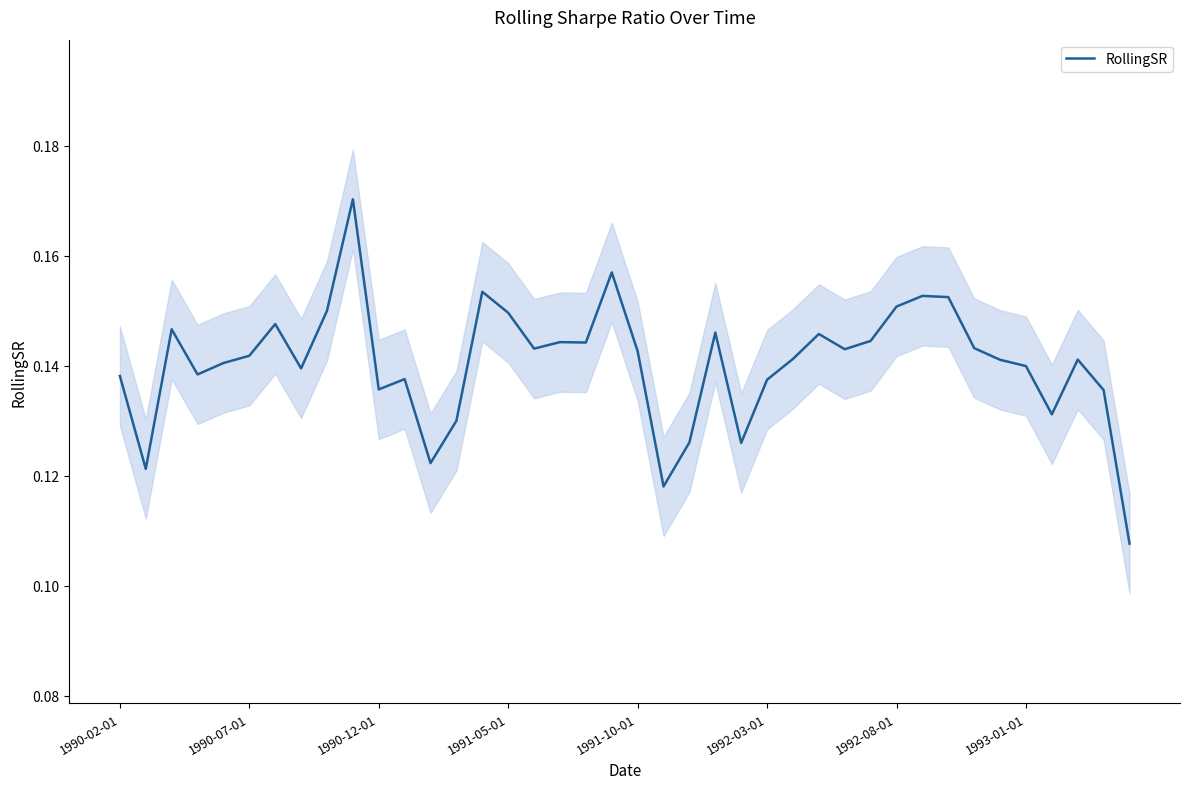

Reading right to left, list all the values displayed in this chart.

0.1	0.1	0.1	0.1	0.1	0.1	0.1	0.2	0.2	0.2	0.1	0.1	0.1	0.1	0.1	0.1	0.1	0.1	0.1	0.1	0.2	0.1	0.1	0.1	0.1	0.2	0.1	0.1	0.1	0.1	0.2	0.2	0.1	0.1	0.1	0.1	0.1	0.1	0.1	0.1